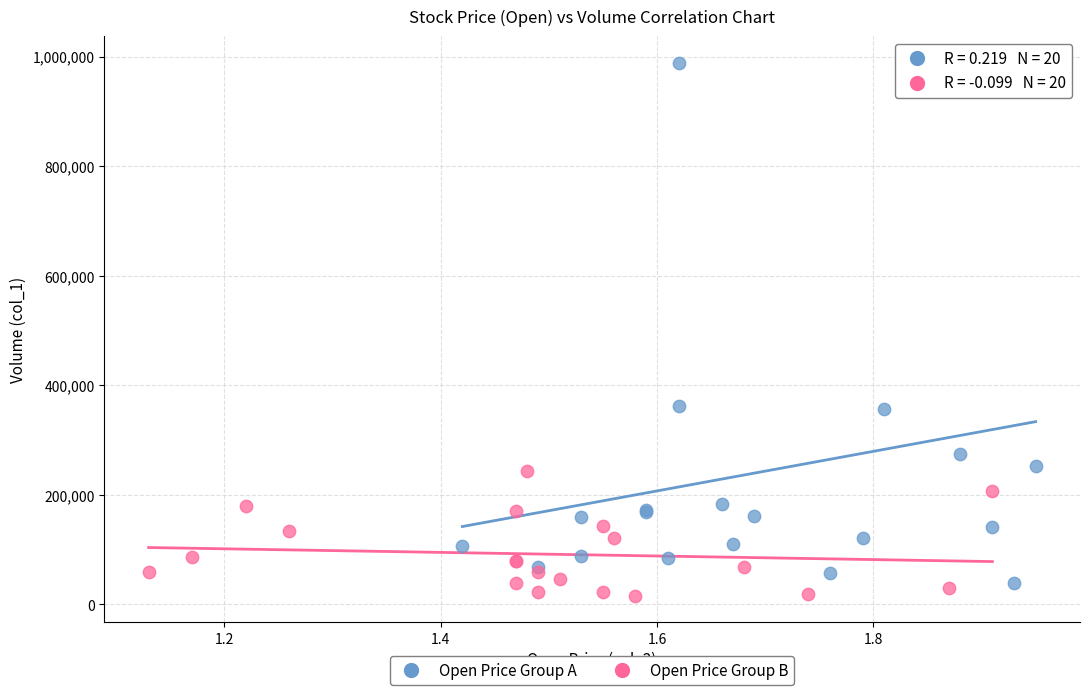

Which series has the widest spread of Y values?

Open Price Group A